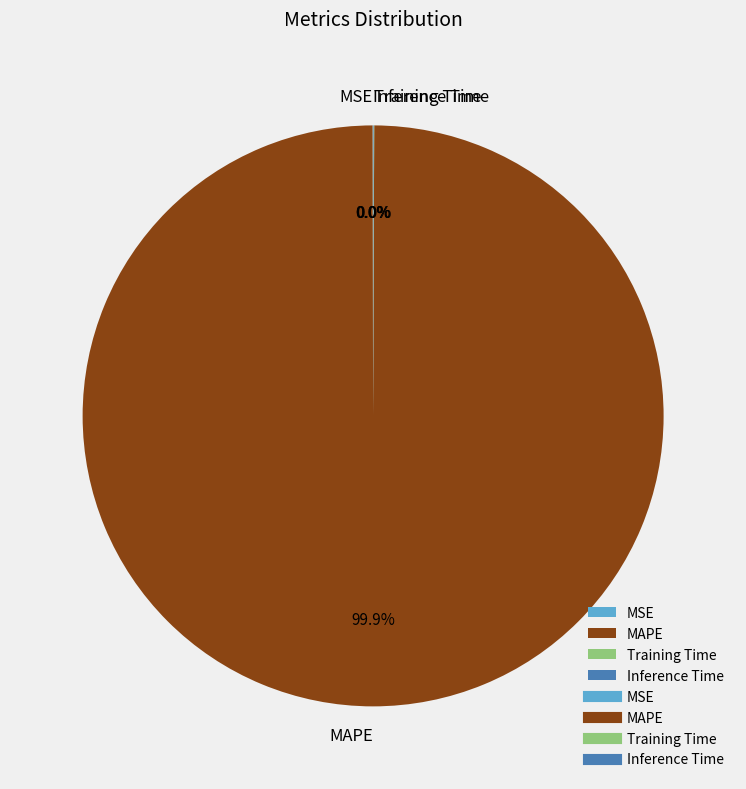

Does any single category account for the majority?

Yes